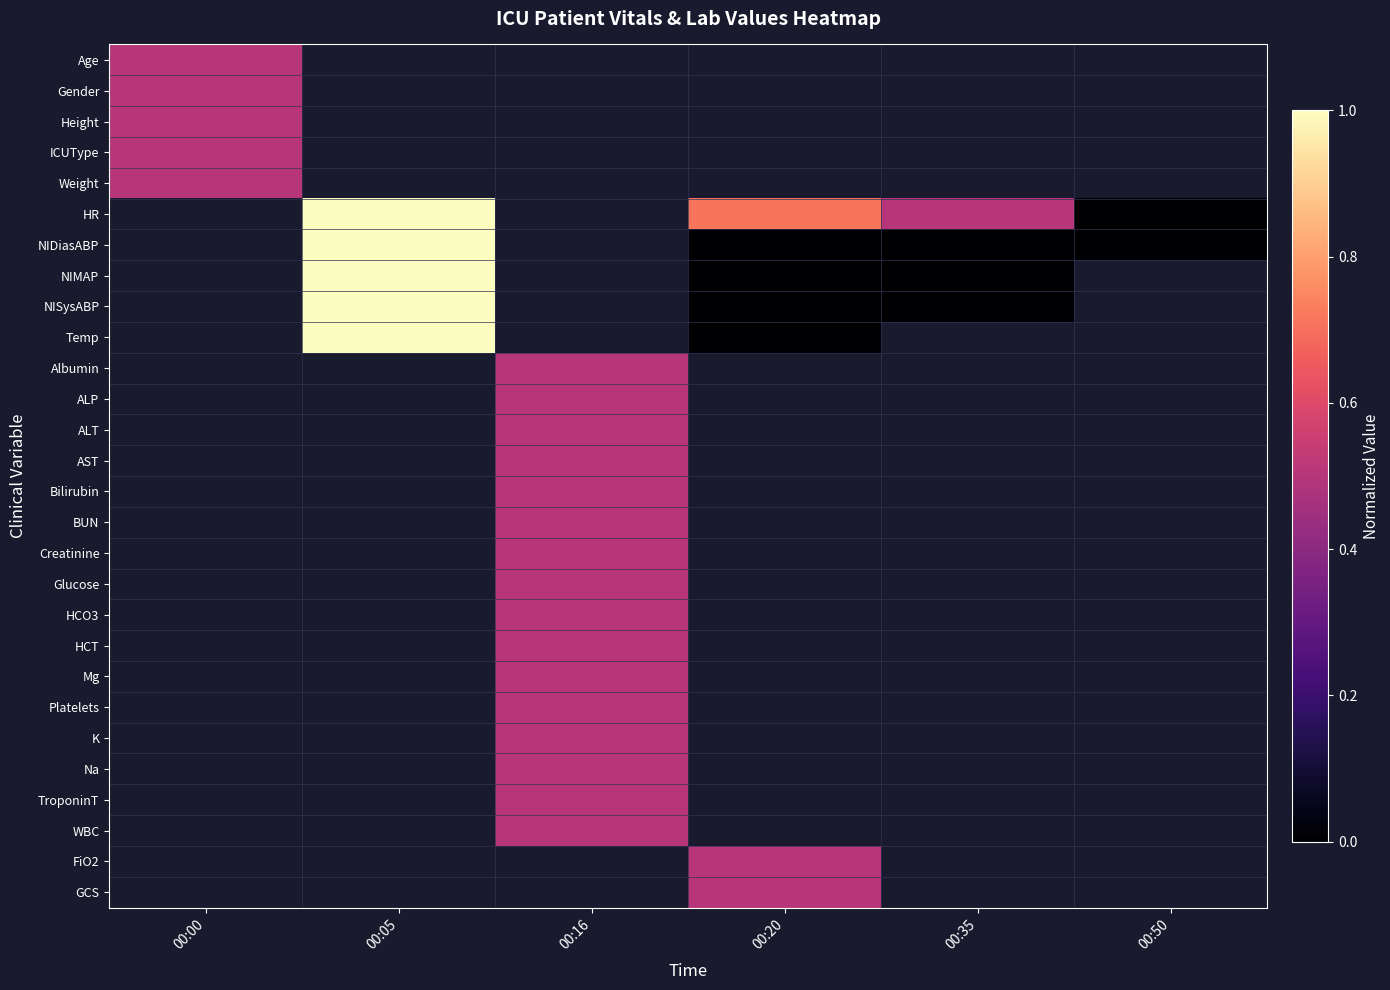

What is the maximum value shown in the chart?

1.0